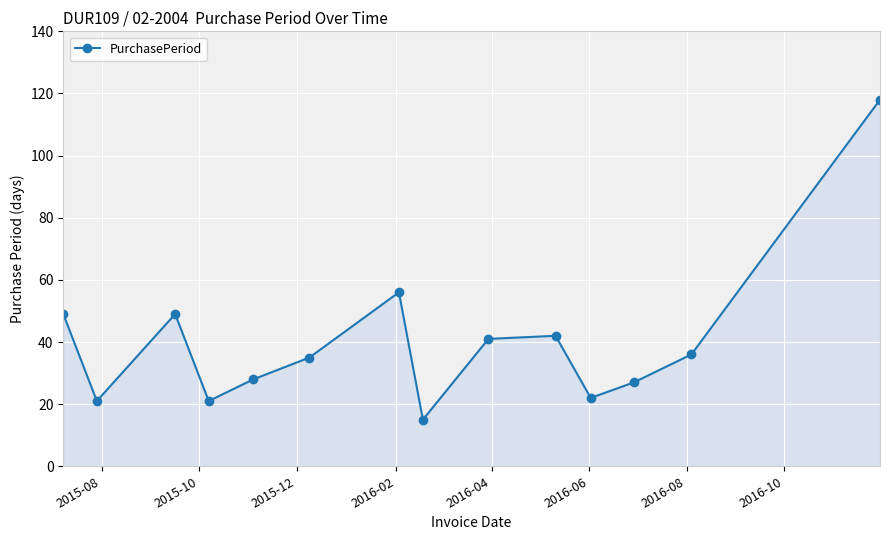

True or false: the data has more than 2 interior local peaks.

True